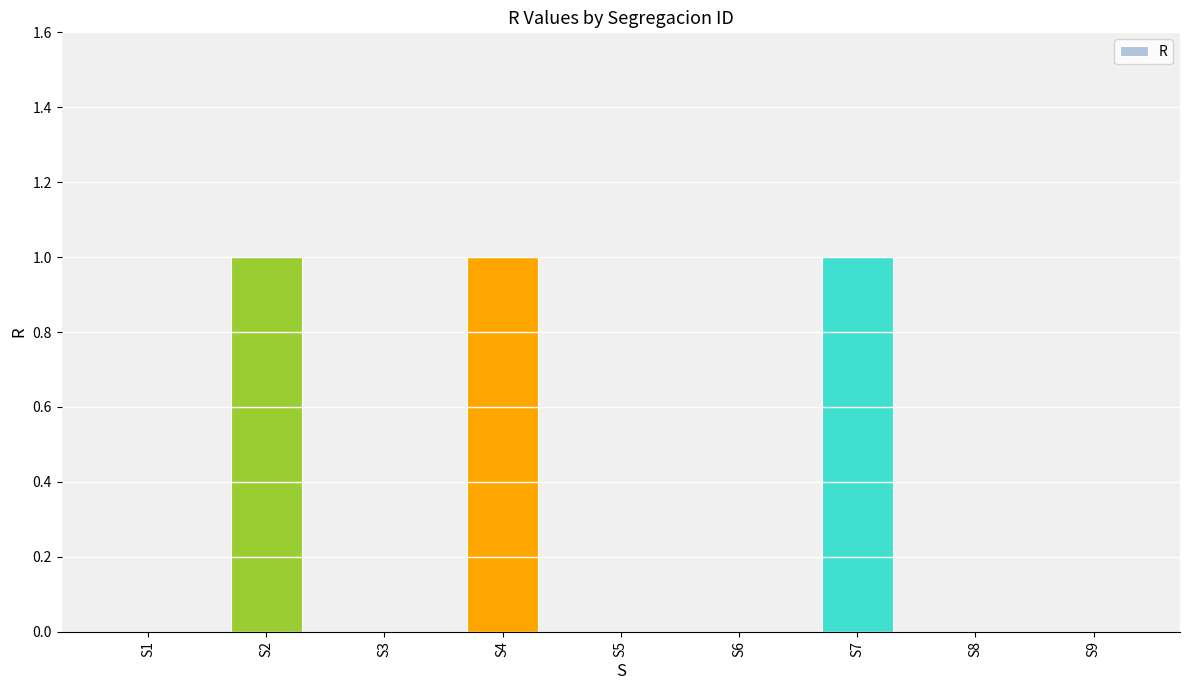

What is the sum of all values?

3